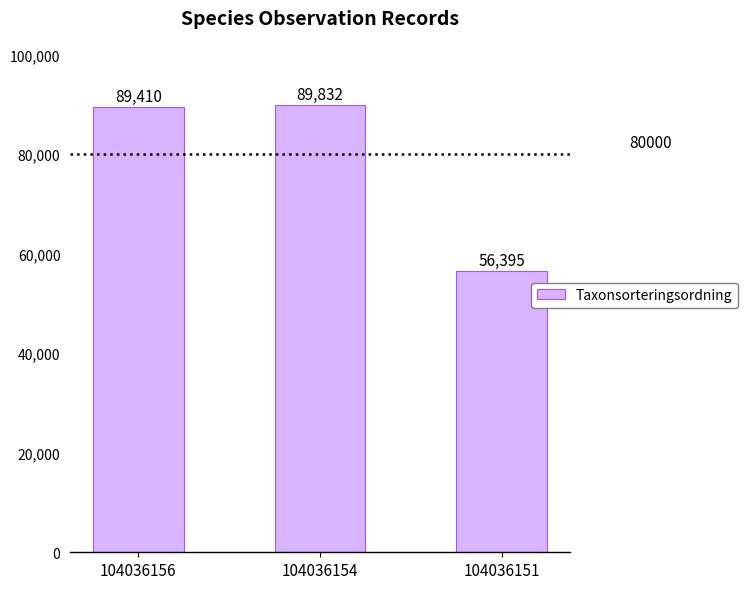

What is the change in value from 104036154 to 104036151?

-33437